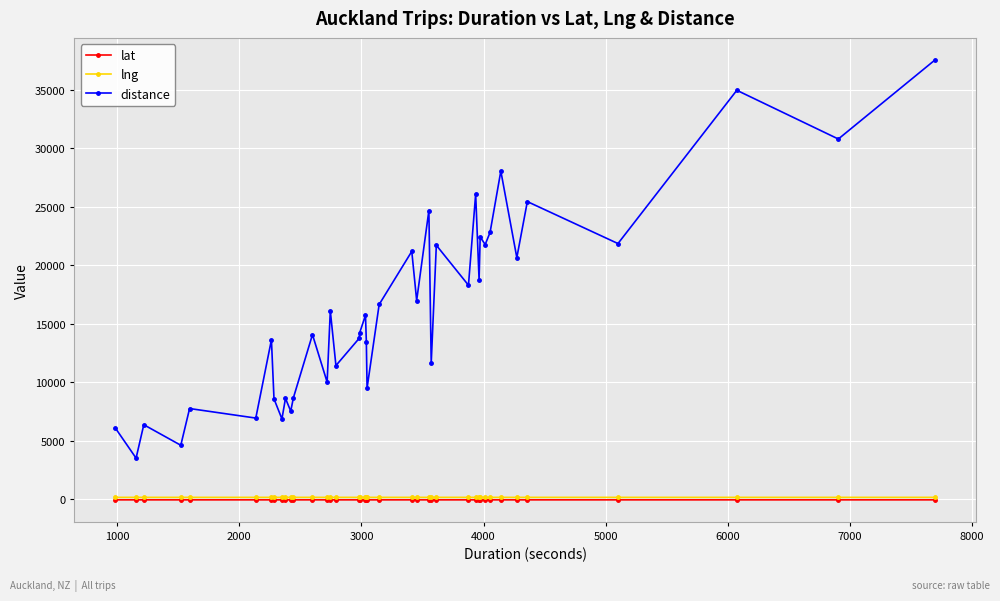

What are all the series names shown in the legend?

lat, lng, distance